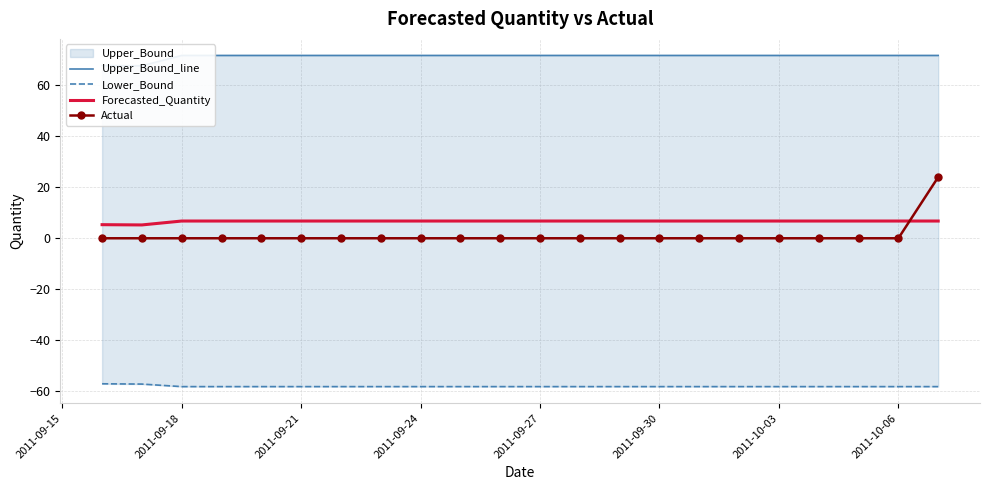

What is the smallest value displayed?

-58.2